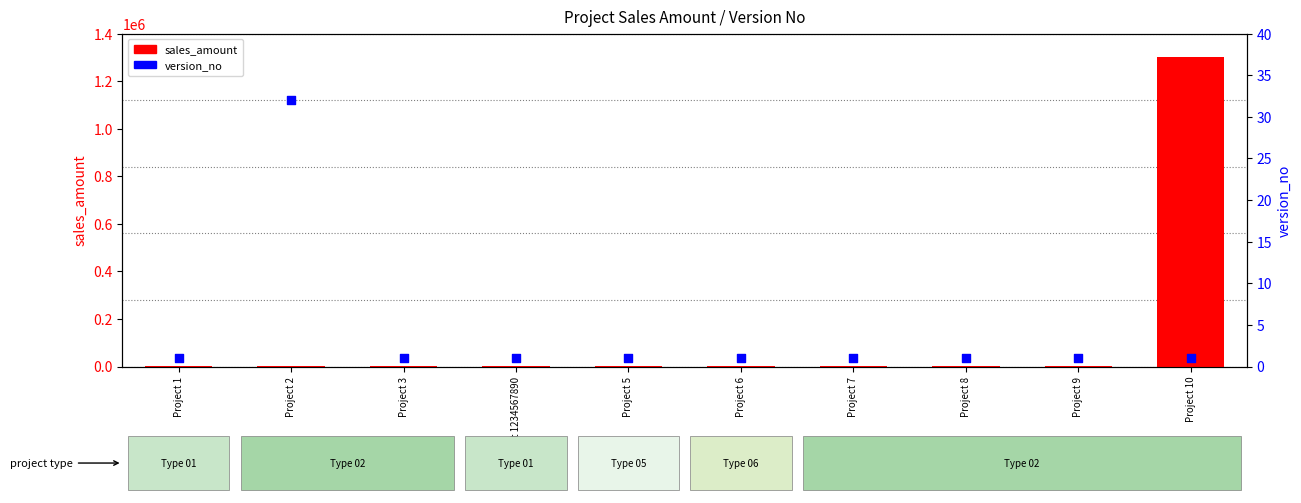

What are all the series names shown in the legend?

sales_amount, version_no